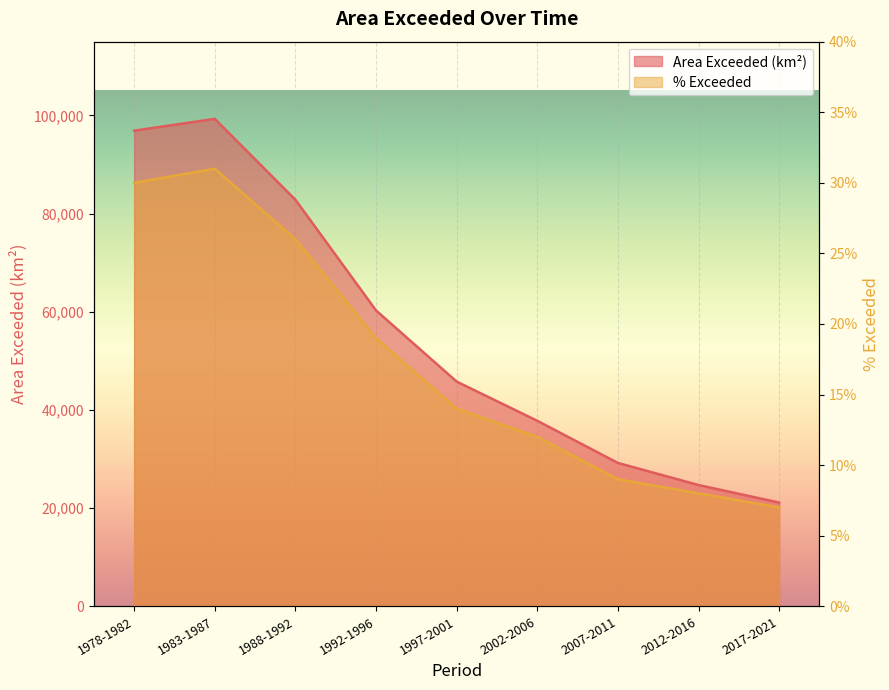

Between 1997-2001 and 1983-1987, which is larger?

1983-1987